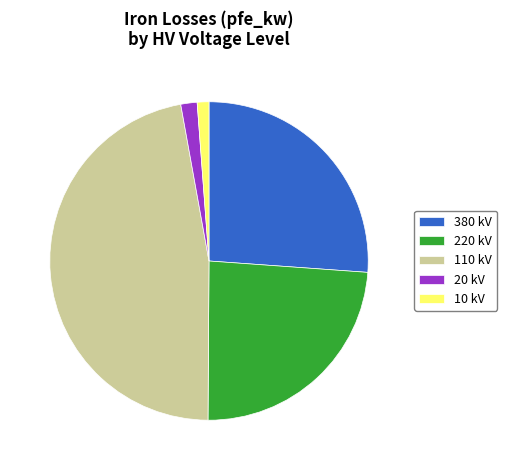

The 110 slice represents 1% of the pie. True or false?

False